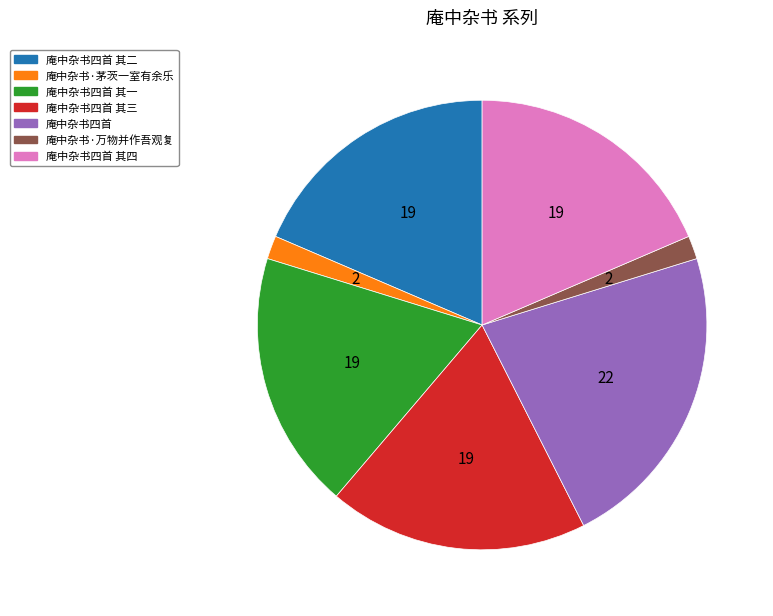

Is the sum of 庵中杂书·万物并作吾观复 and 庵中杂书四首 其三 greater than half?

No